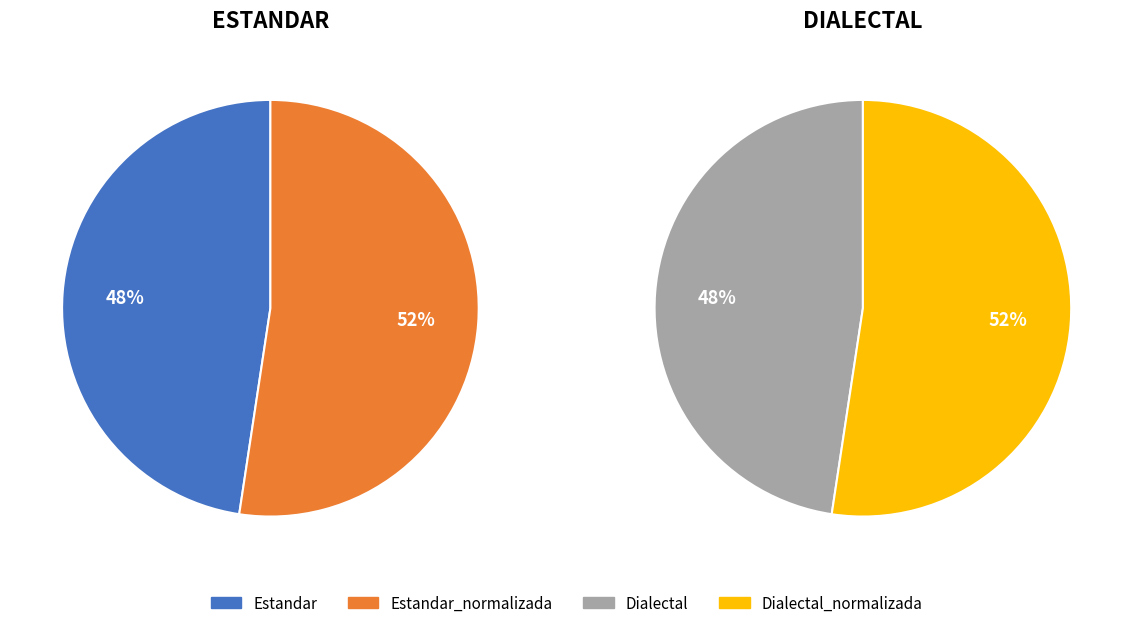

The Dialectal_normalizada slice represents 26% of the pie. True or false?

True